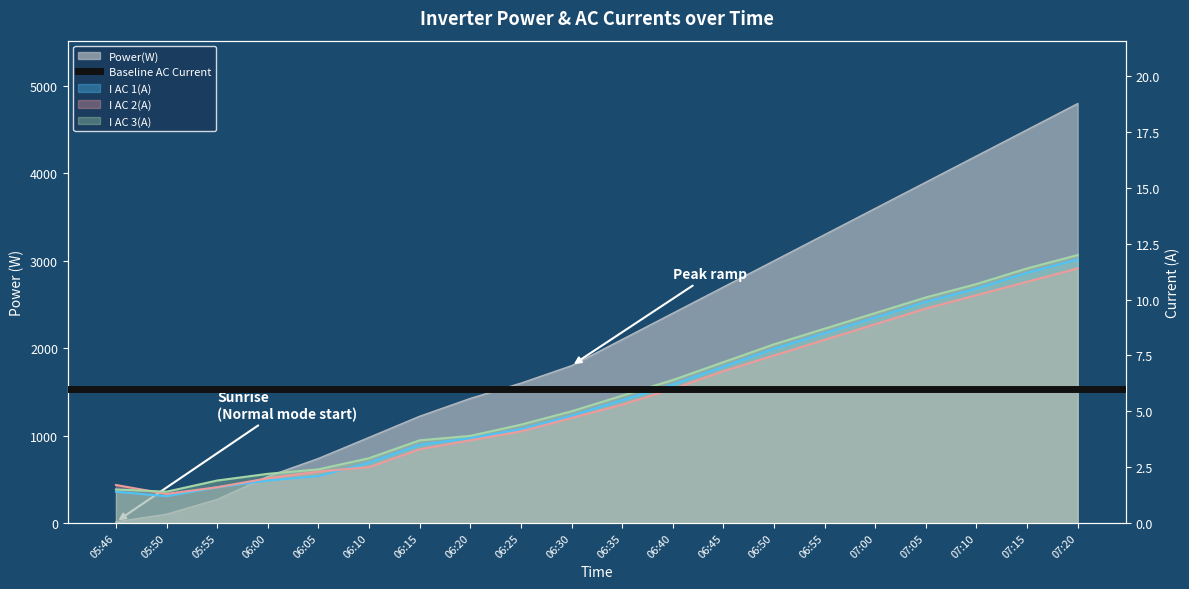

The I AC 3(A) series shows 12.0 at 07:20. True or false?

True